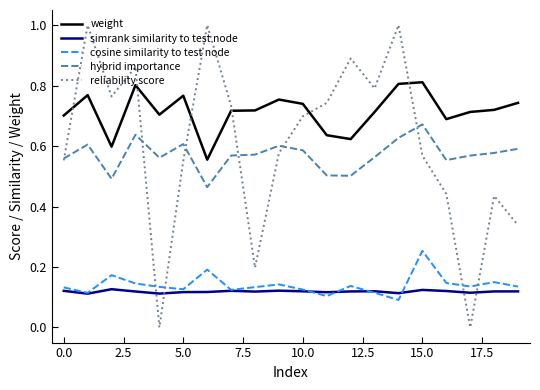

Is this an area chart (filled region under the line)?

No